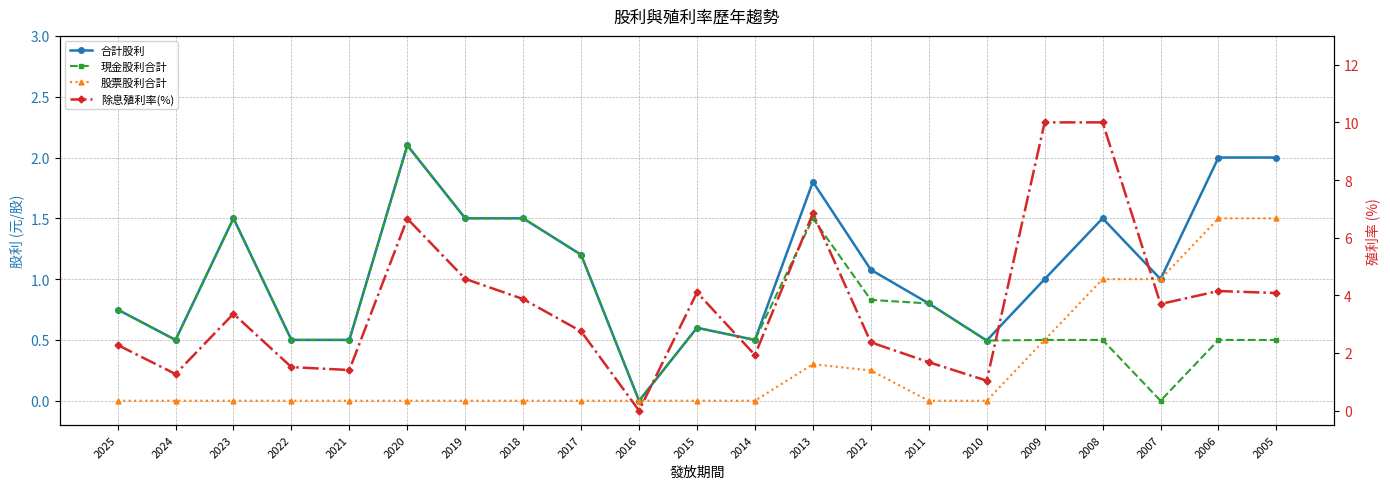

Where is the first local maximum for 合計股利?

2023